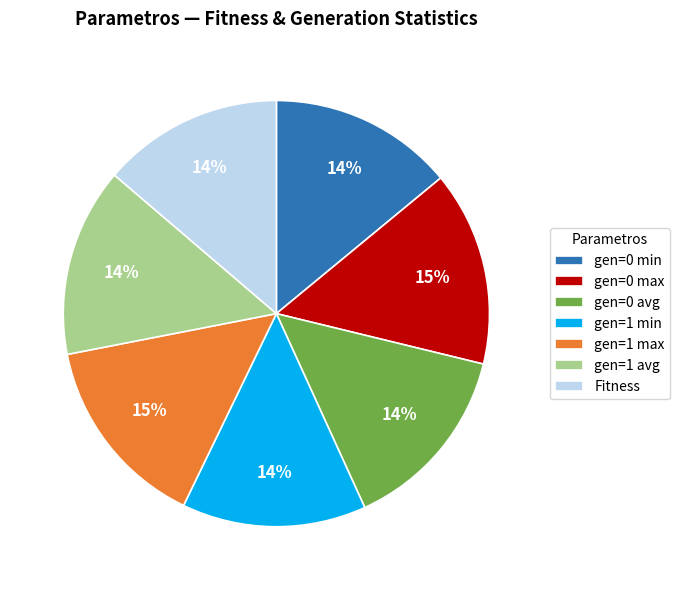

Is there a majority slice in this chart?

No